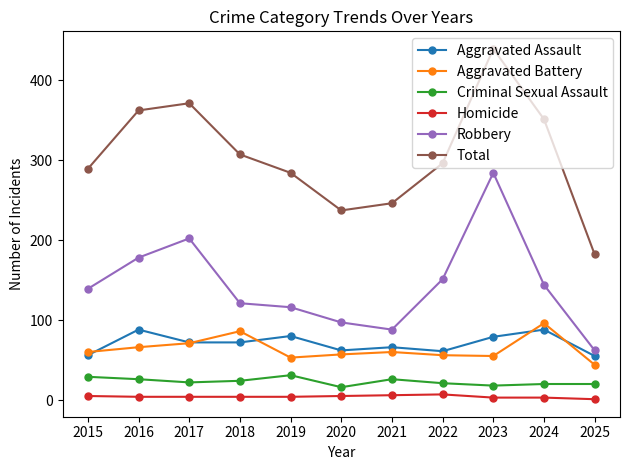

Rank the series by their maximum value, from lowest to highest.

Homicide, Criminal Sexual Assault, Aggravated Assault, Aggravated Battery, Robbery, Total